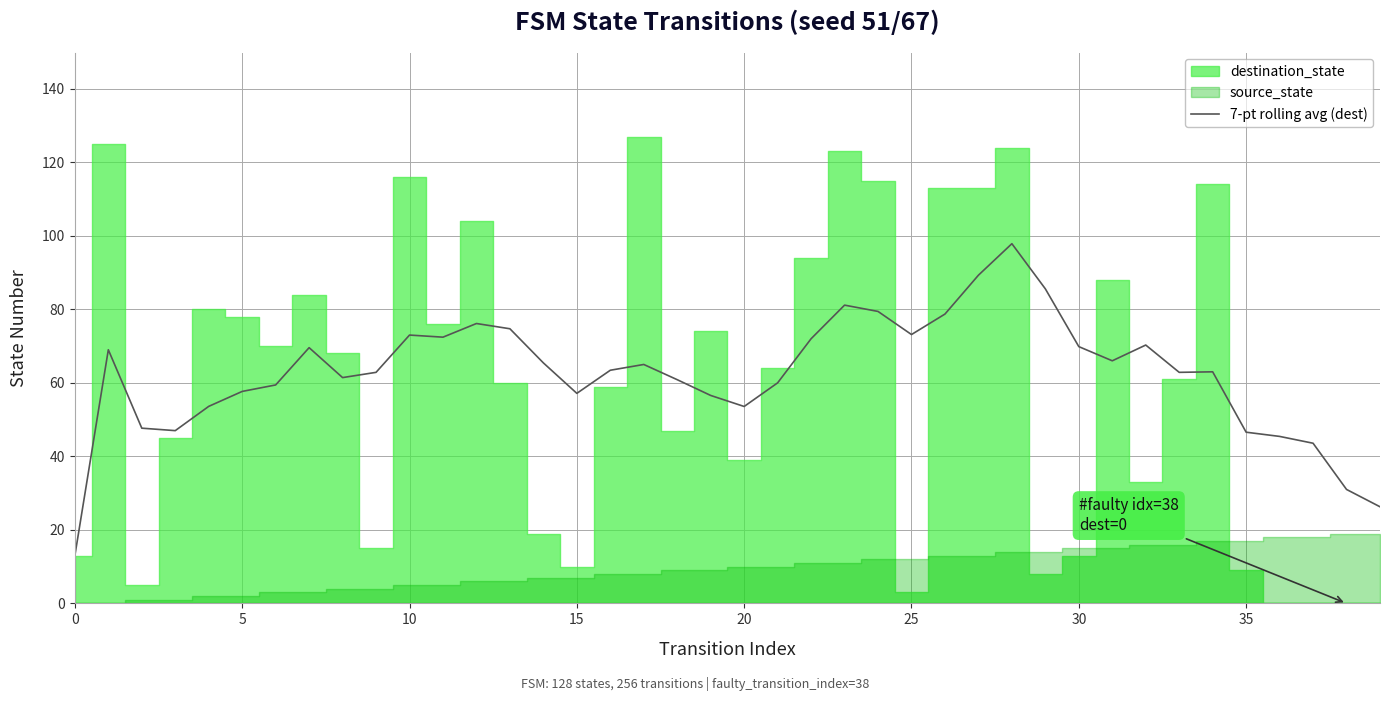

What is the label of the 15th point from the right?

25